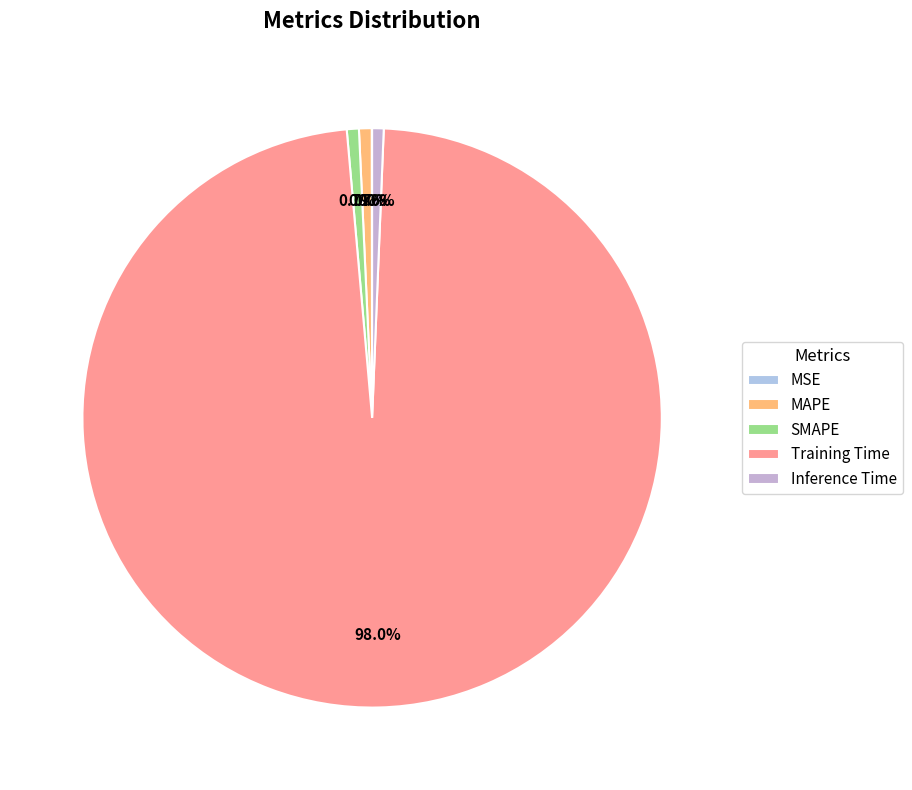

Is there any slice that represents more than half of the pie?

Yes